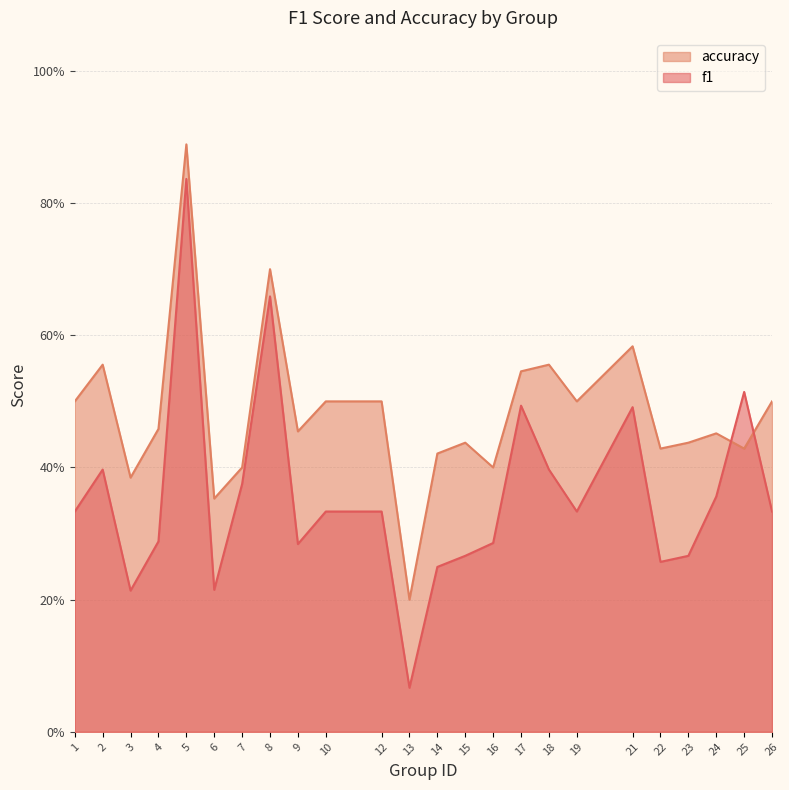

How many times do accuracy and f1 cross each other?

2